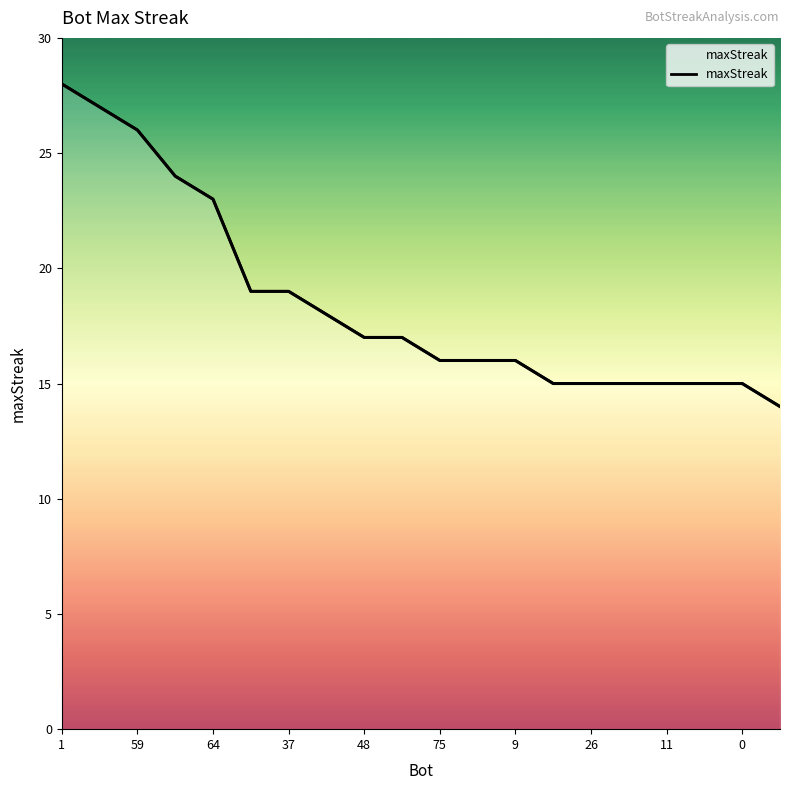

List the labels in order of value, largest first.

1, 24, 59, 27, 64, 43, 37, 44, 48, 12, 75, 63, 9, 71, 26, 14, 11, 2, 0, 50